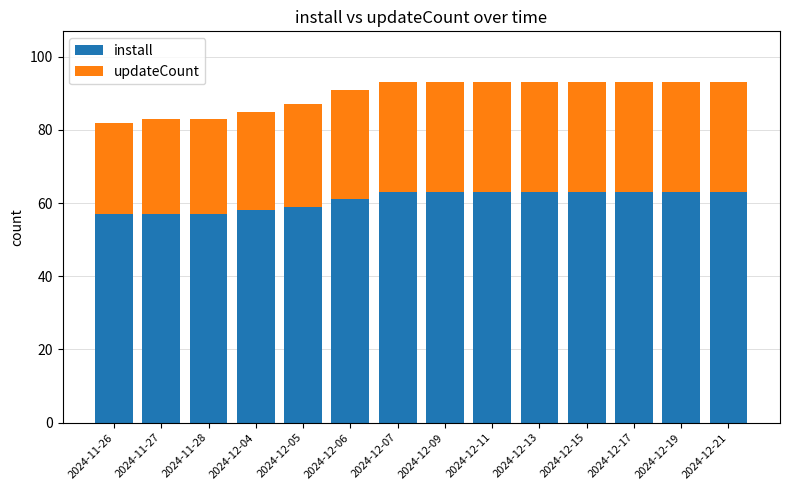

What is the sum of the install values at 2024-12-04 and 2024-12-07?

121